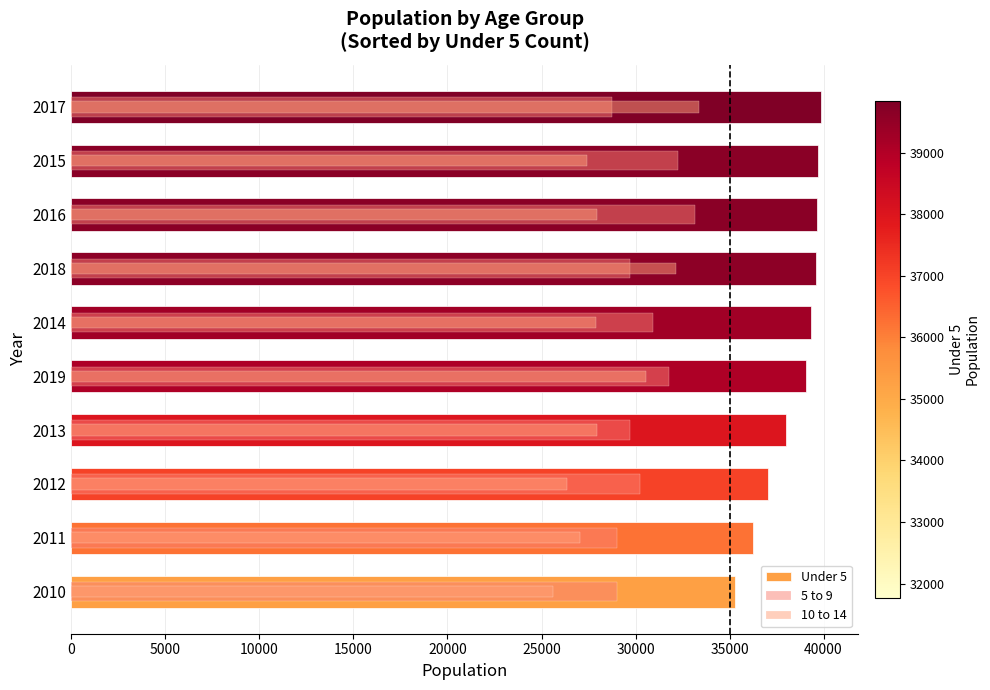

What is the difference between the maximum and minimum values in the Under 5 series?

4547